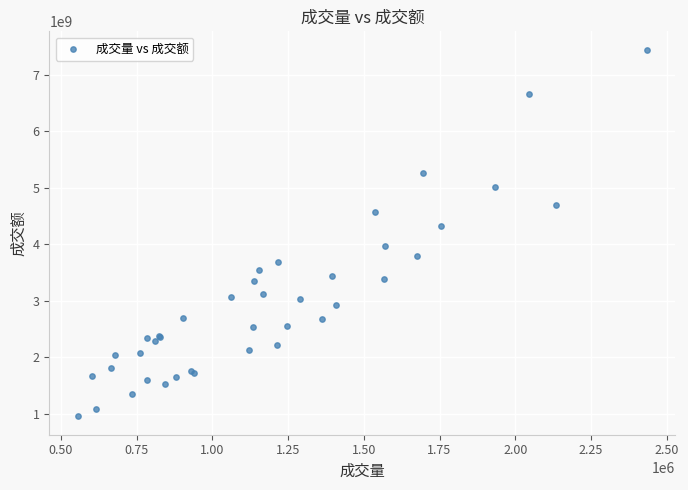

What Y value in the scatter plot is closest to 4197763970?

4328362767.2